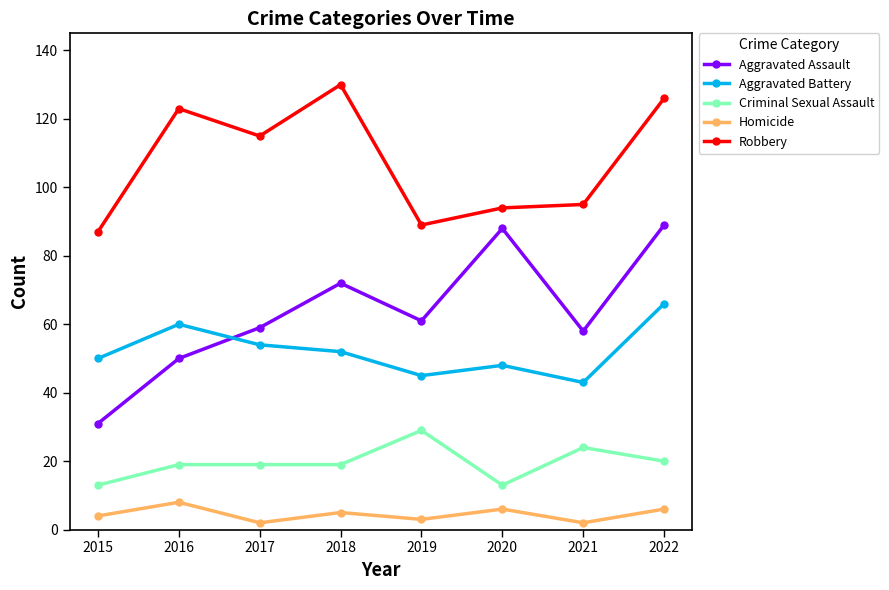

The value of Homicide at 2019 is 3. True or false?

True